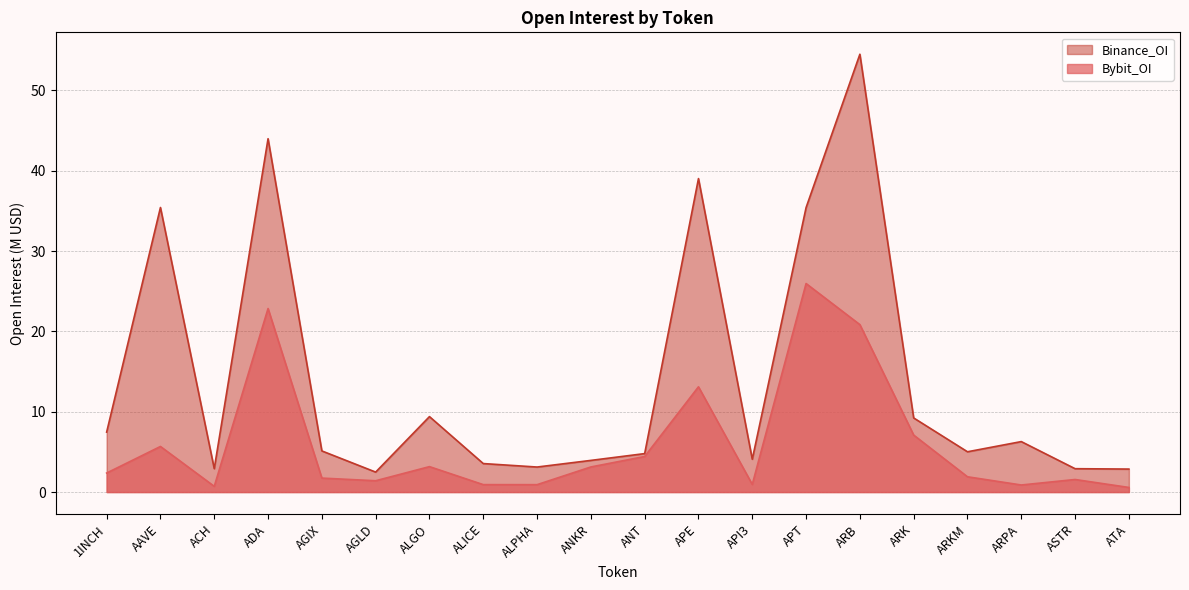

What is the value of the Binance_OI point at the 3rd from the left?

2.9